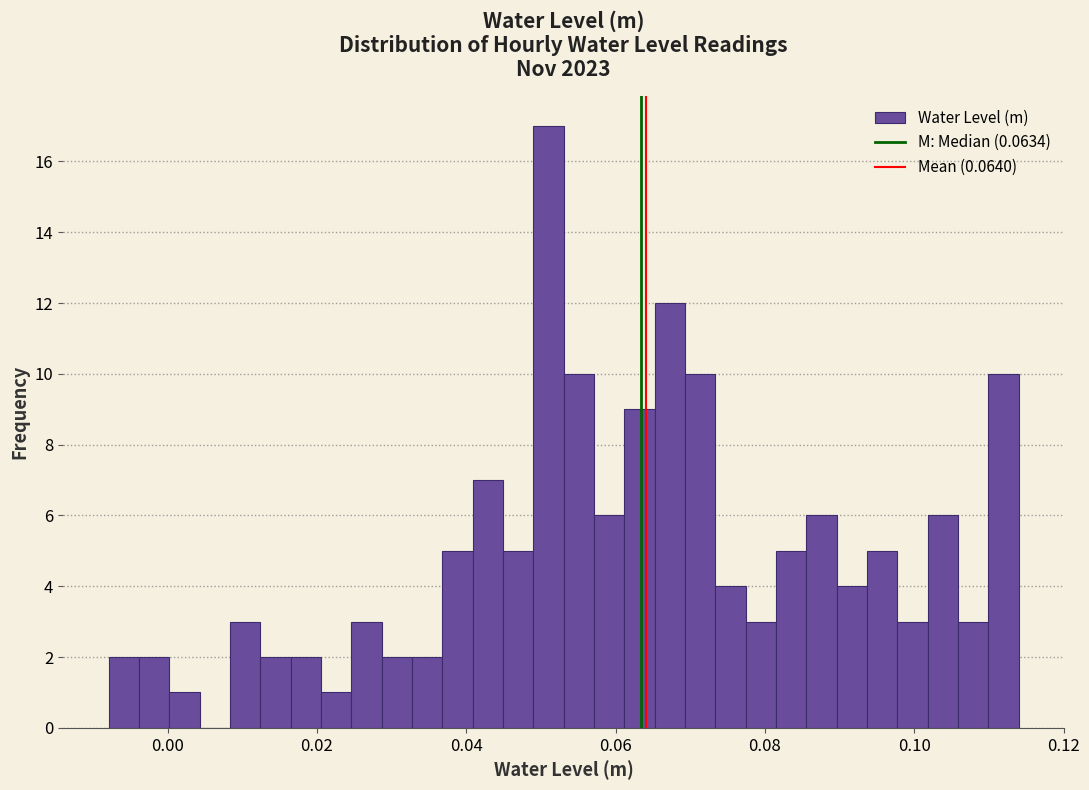

Read against the x-axis, roughly where is the centre of the tallest bar?

0.052